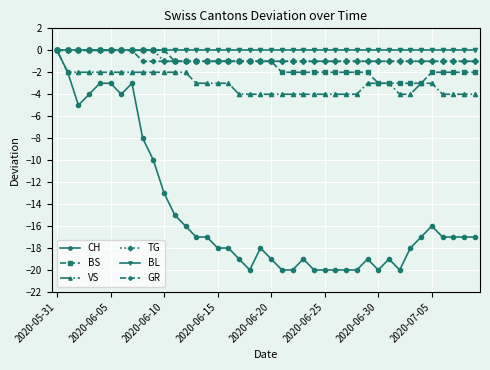

Which series has the largest range (max minus min)?

CH